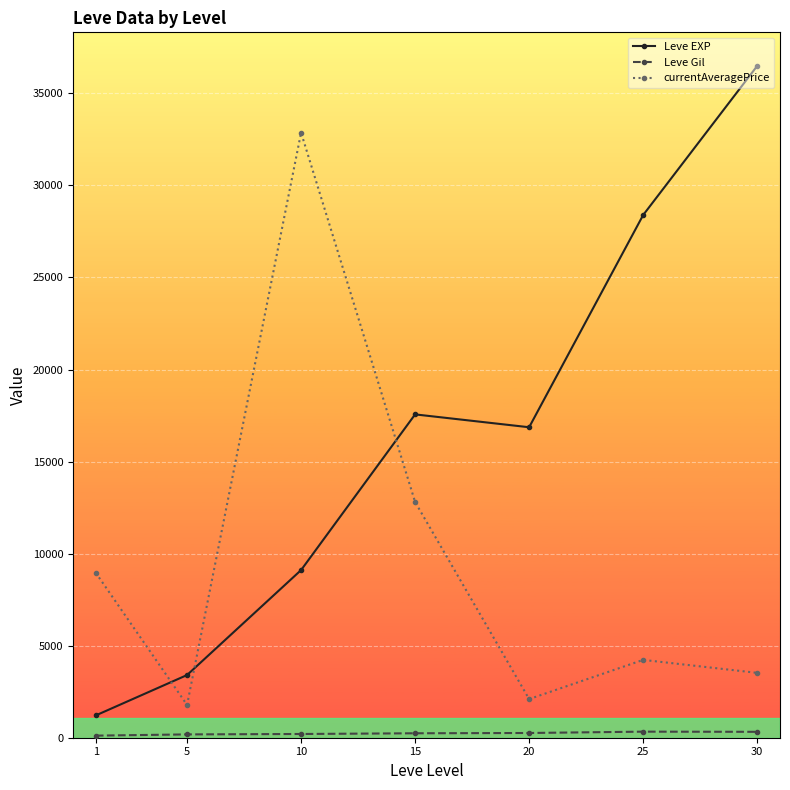

Is this an area chart (filled region under the line)?

No